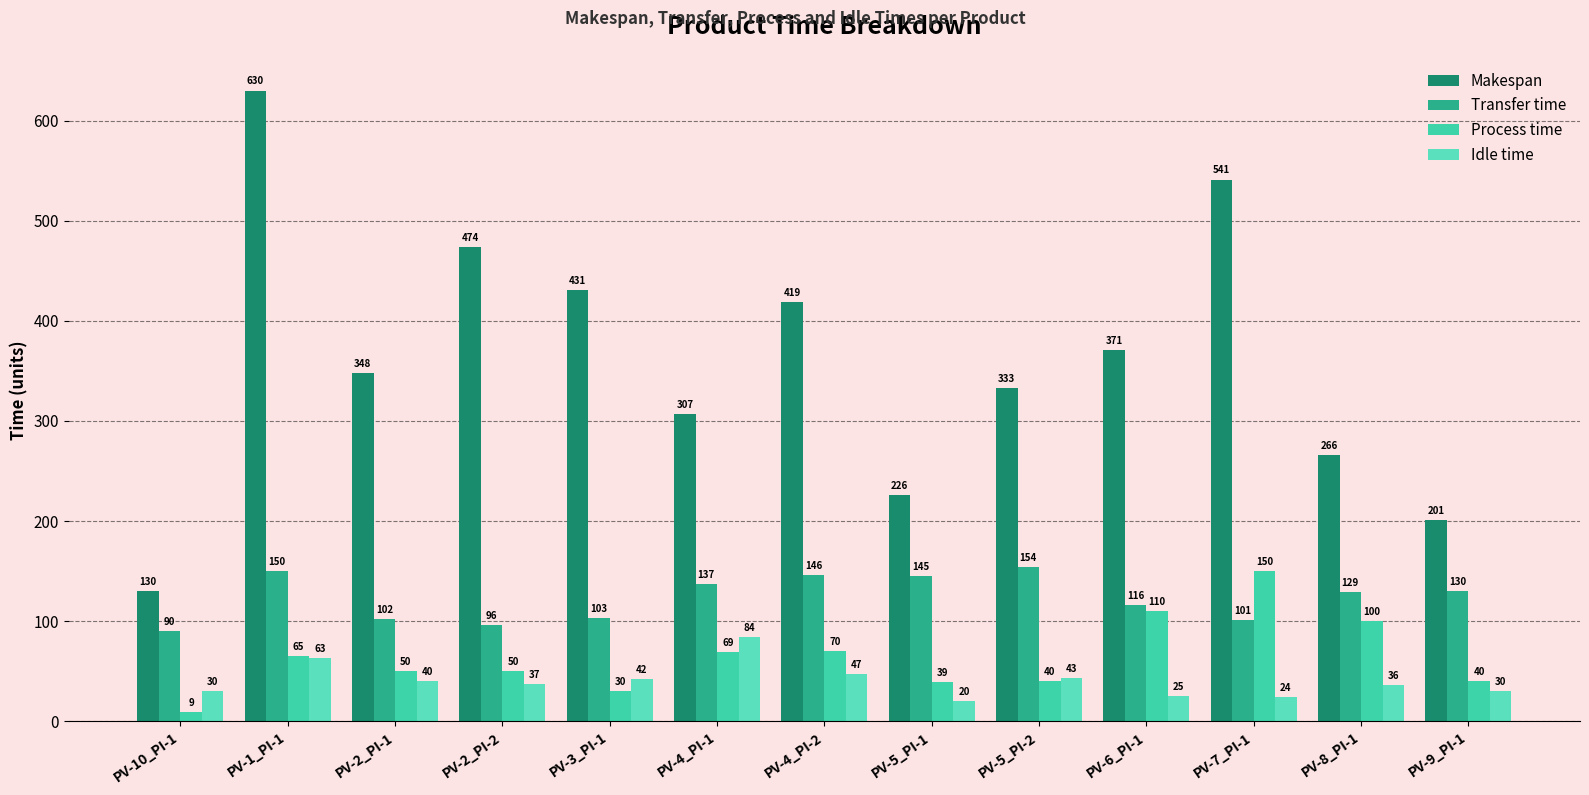

Which category has the highest value in the Transfer time series?

PV-5_PI-2